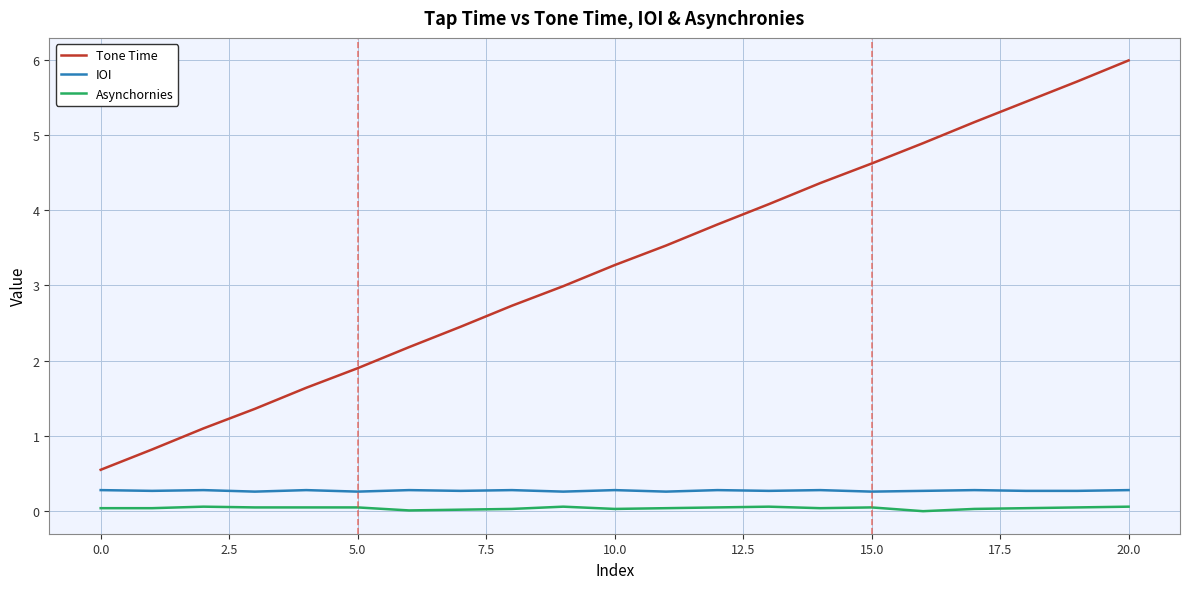

Which series has the largest total across all categories?

Tone Time